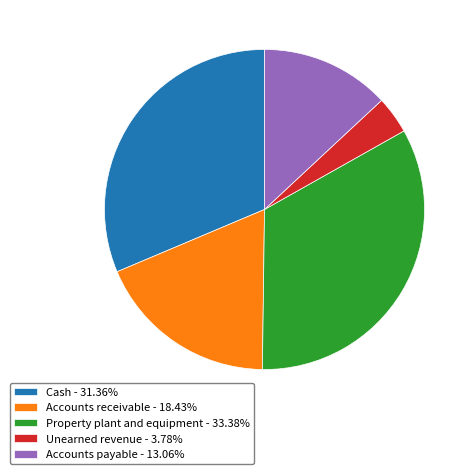

Between Unearned revenue and Cash, which is larger?

Cash